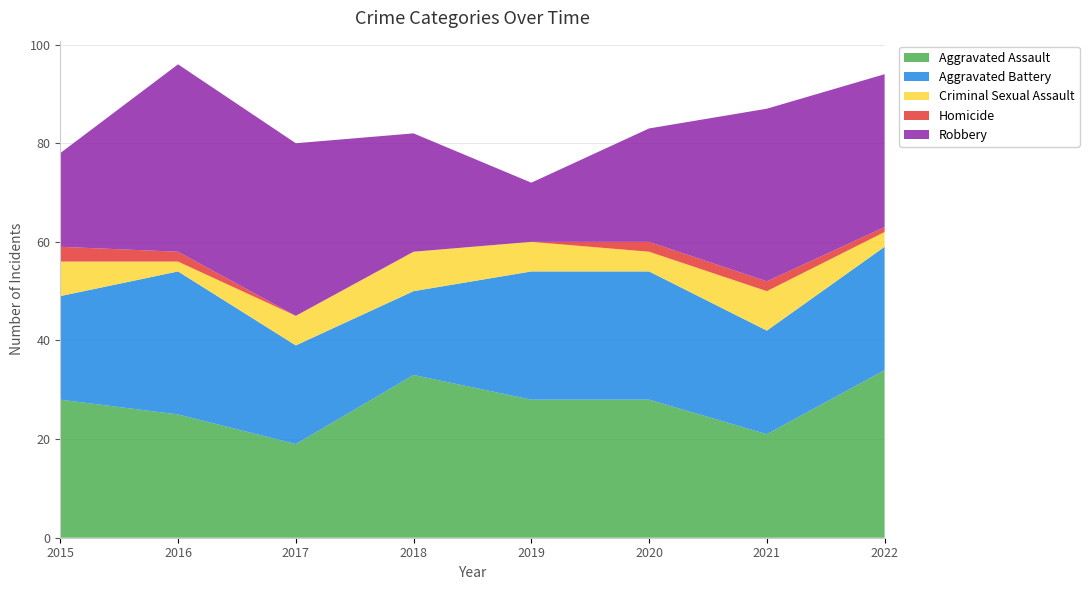

Reading left to right, list all the values displayed in this chart.

Aggravated Assault: 2015=28	2016=25	2017=19	2018=33	2019=28	2020=28	2021=21	2022=34
Aggravated Battery: 2015=21	2016=29	2017=20	2018=17	2019=26	2020=26	2021=21	2022=25
Criminal Sexual Assault: 2015=7	2016=2	2017=6	2018=8	2019=6	2020=4	2021=8	2022=3
Homicide: 2015=3	2016=2	2017=0	2018=0	2019=0	2020=2	2021=2	2022=1
Robbery: 2015=19	2016=38	2017=35	2018=24	2019=12	2020=23	2021=35	2022=31